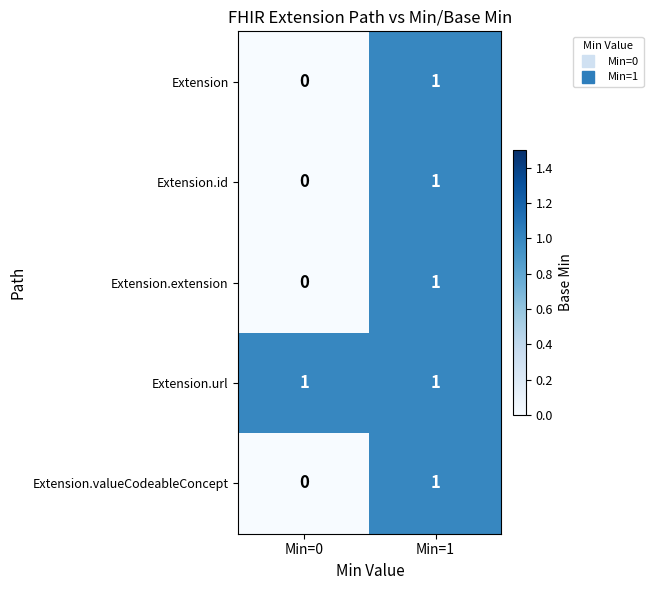

At which label is Extension.id closest to 0?

Min=0